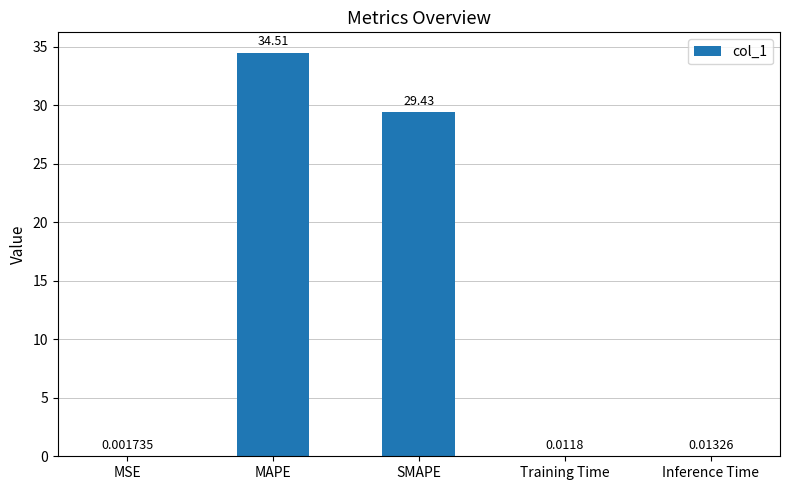

At which label is the value closest to 17?

SMAPE